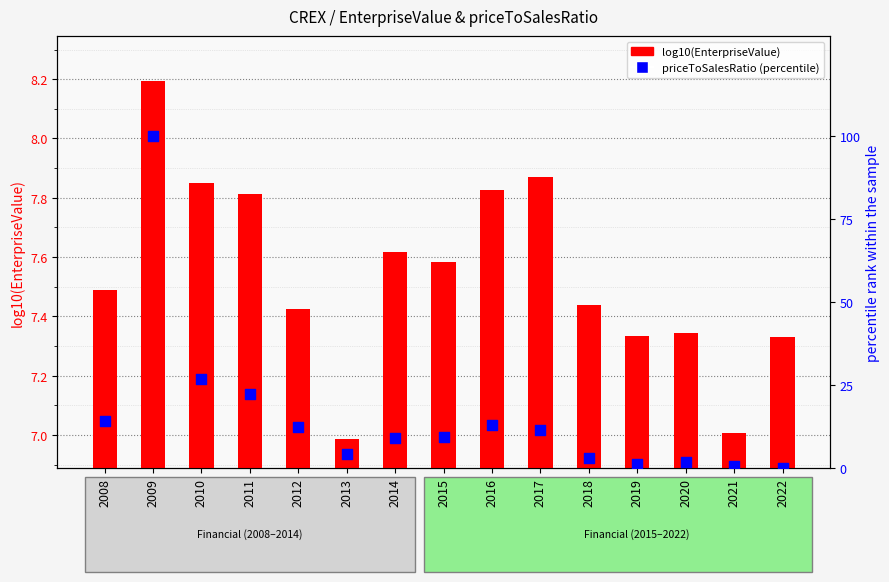

Is the value of log10(EnterpriseValue) at 2022 greater than the value of priceToSalesRatio (percentile) at 2022?

Yes